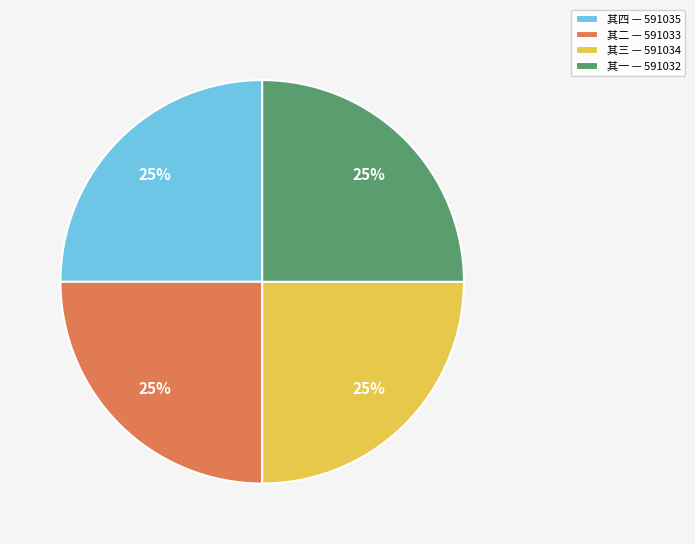

To the nearest percent, what portion does 其三 — 591034 represent?

25%